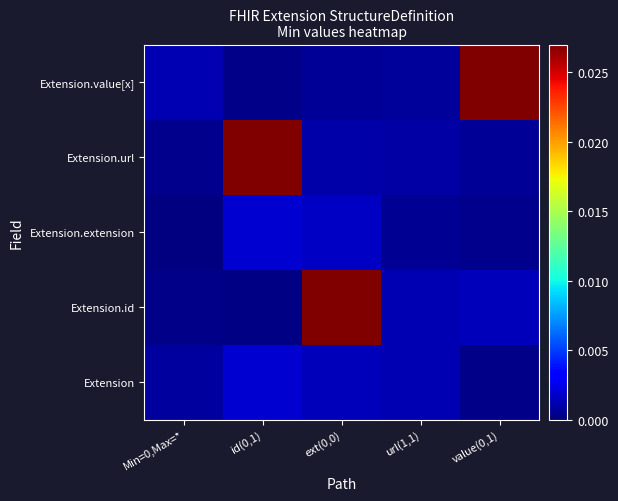

Which series has the largest range (max minus min)?

Extension.id